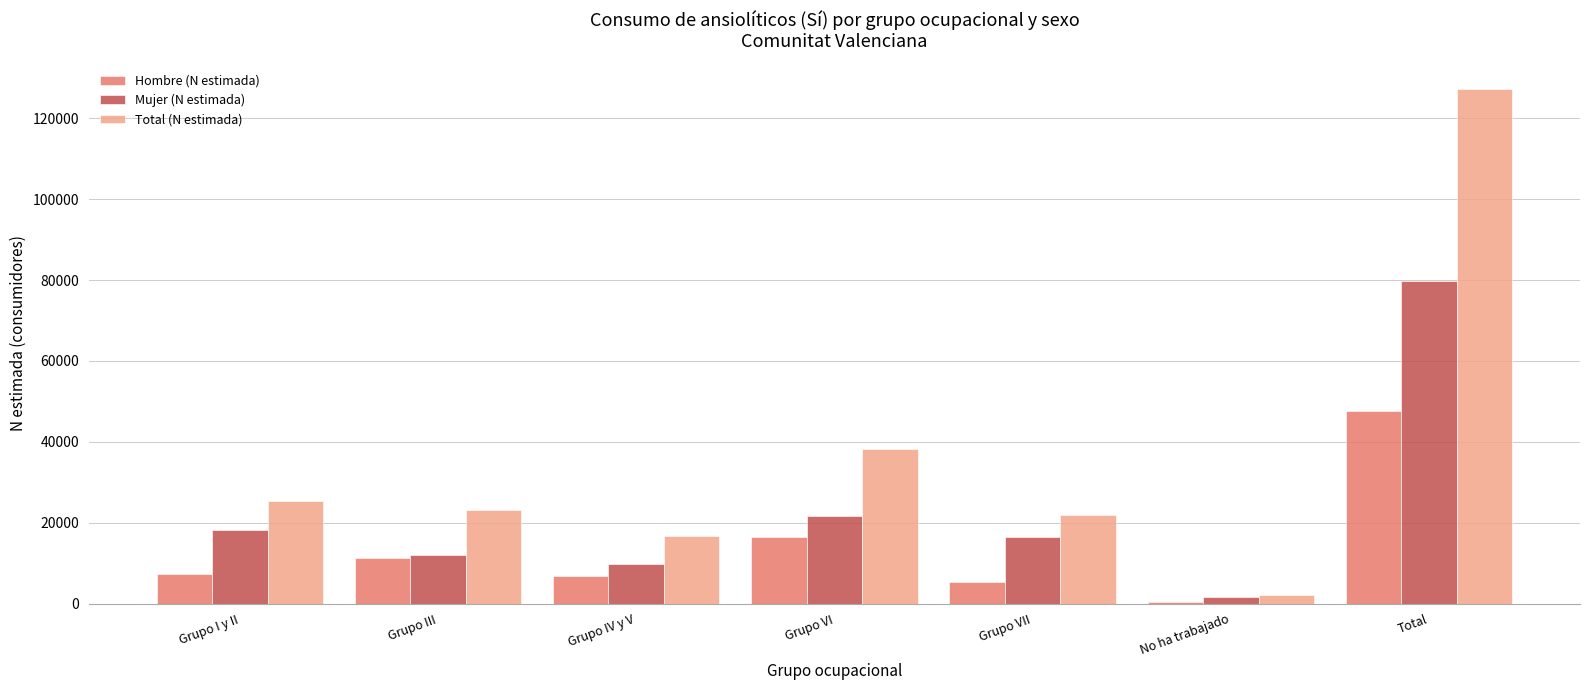

At which label does Total (N estimada) first exceed 23159?

Grupo I y II